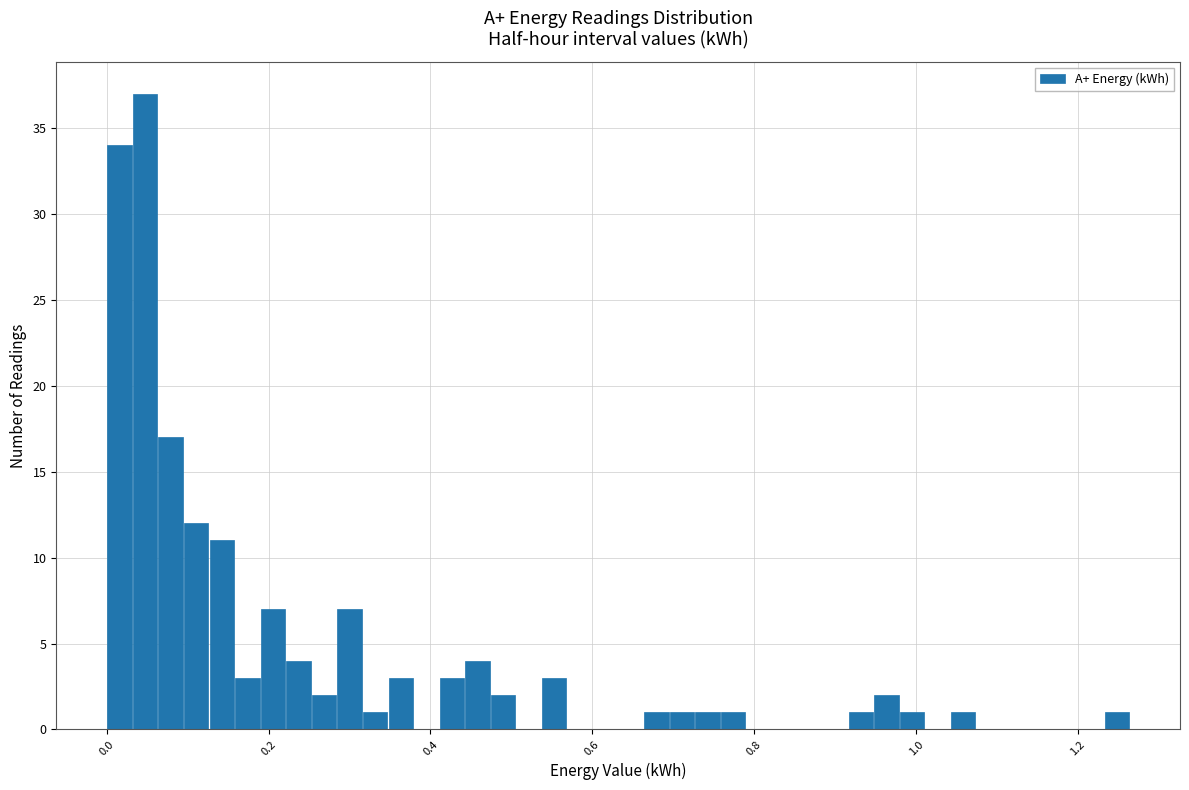

Around what value on the x-axis is the tallest bar? Give the approximate position of its centre, as read against the axis.

0.04